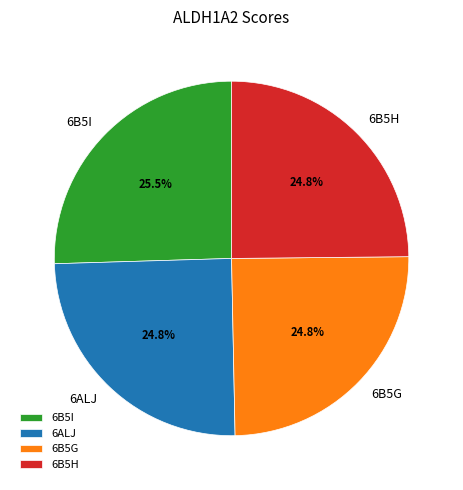

Do 6B5H and 6B5I together represent more than half of the pie?

Yes